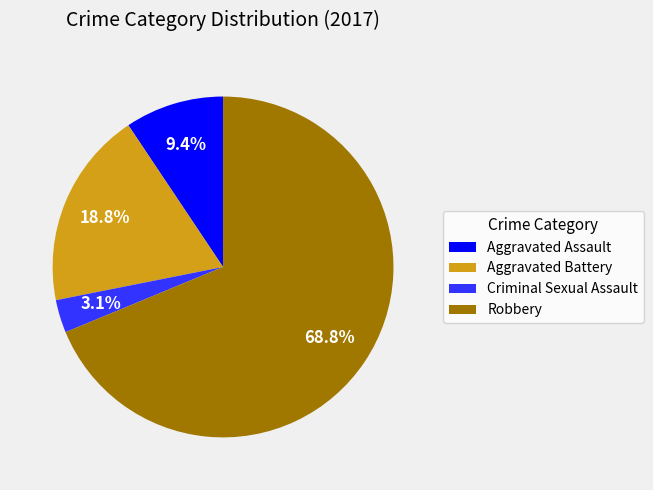

To the nearest percent, what is the difference between the largest and smallest slice percentages?

66%